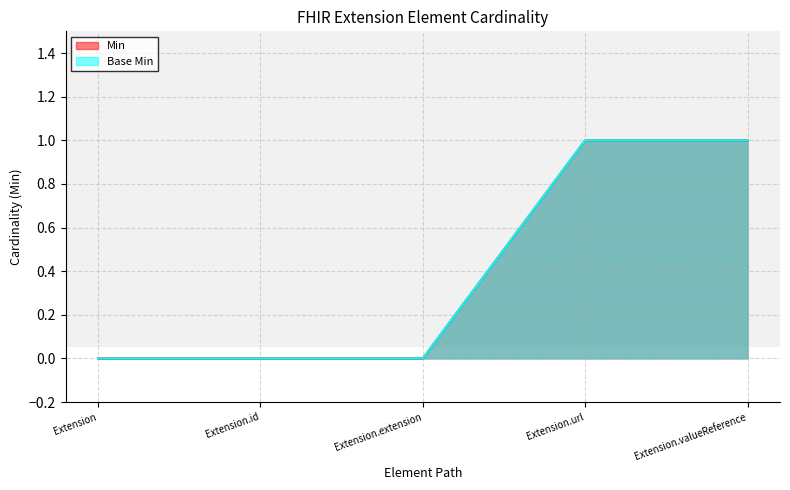

Reading right to left, what are all the values shown in this chart?

Min: 1	1	0	0	0
Base Min: 1	1	0	0	0